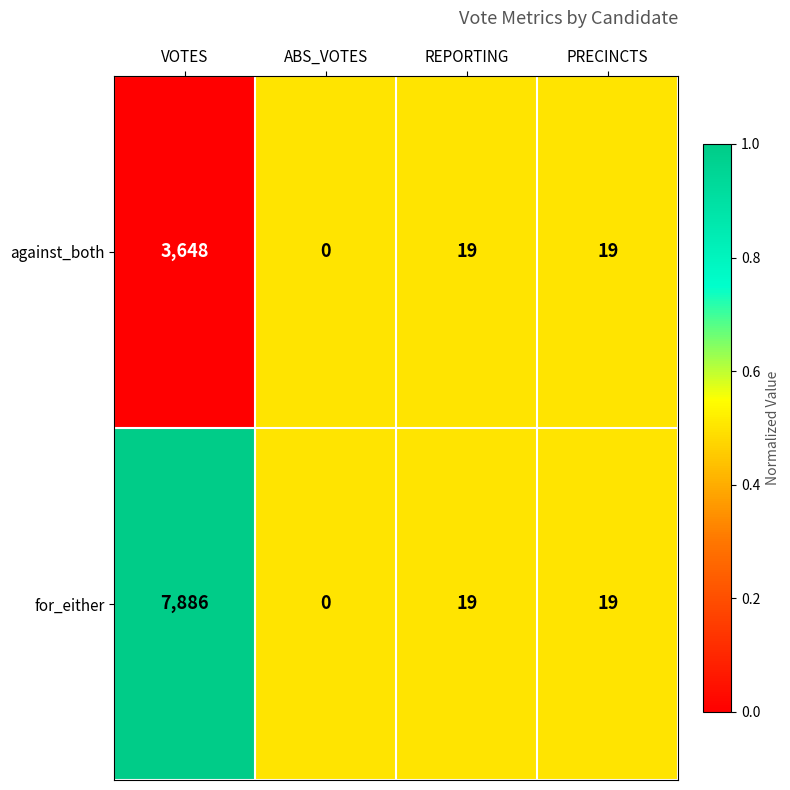

Which label corresponds to the largest value in the chart?

VOTES